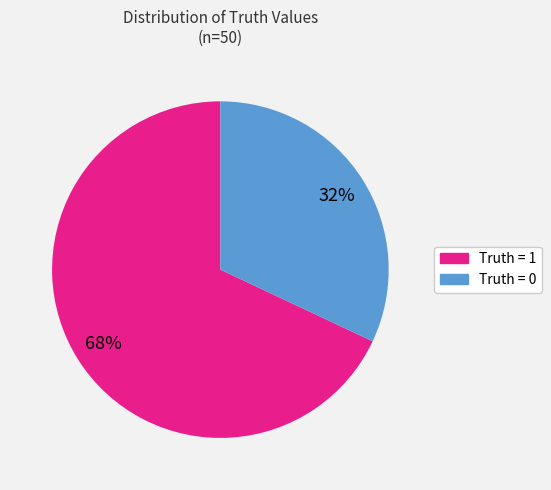

Rank the categories by value from highest to lowest.

Truth = 1, Truth = 0